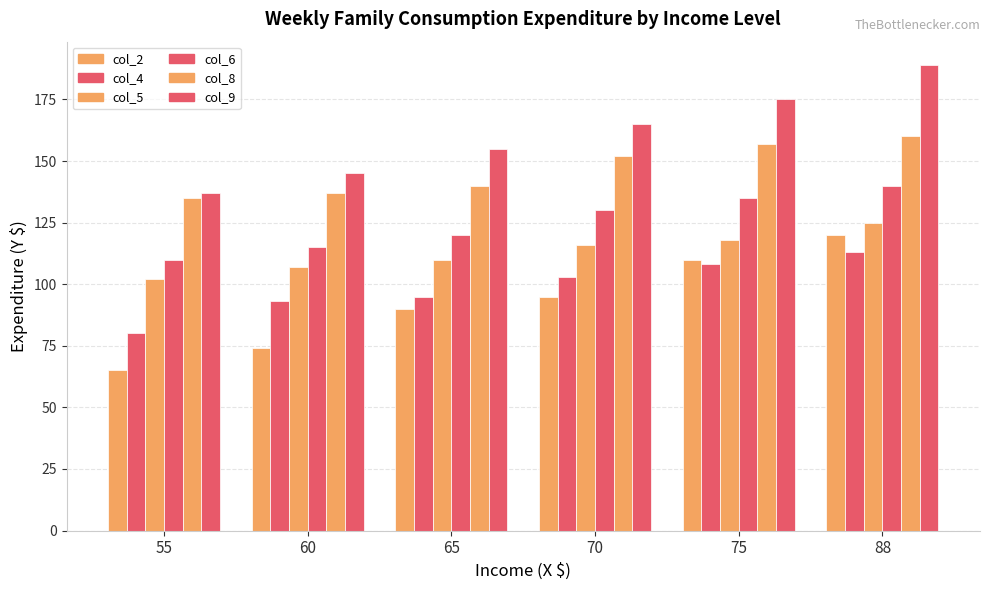

Count the number of categories in the chart.

6